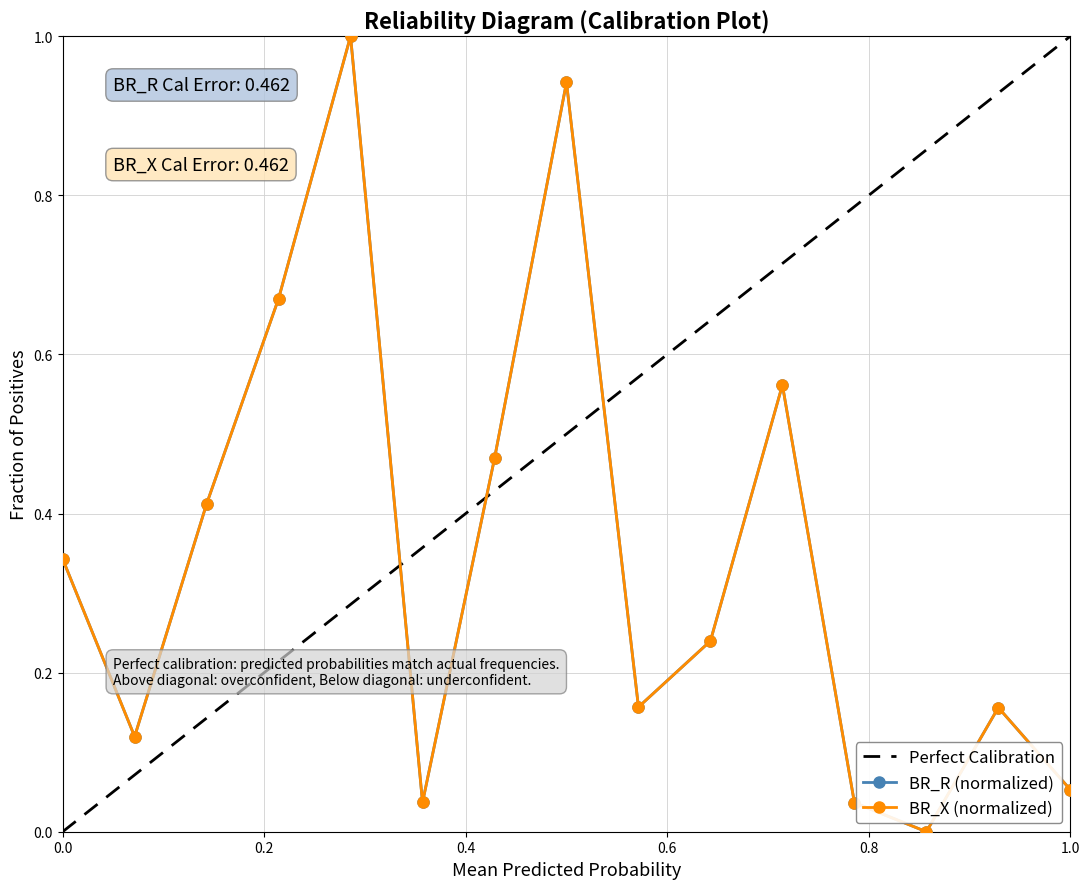

Reading right to left, what are all the values shown in this chart?

BR_R (normalized): 0.1	0.2	0.0	0.0	0.6	0.2	0.2	0.9	0.5	0.0	1.0	0.7	0.4	0.1	0.3
BR_X (normalized): 0.1	0.2	0.0	0.0	0.6	0.2	0.2	0.9	0.5	0.0	1.0	0.7	0.4	0.1	0.3